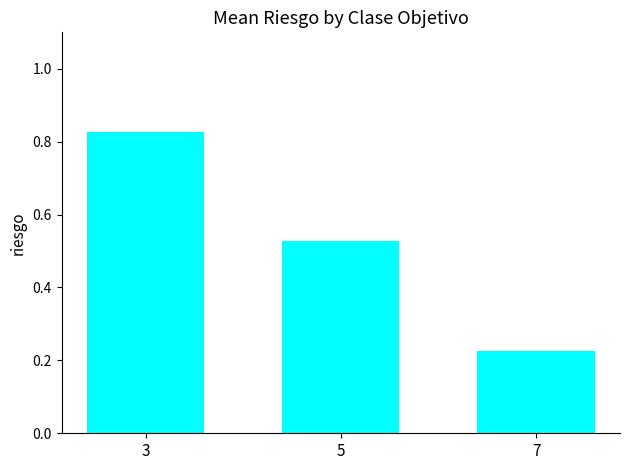

What is the difference between the maximum and second lowest values?

0.3